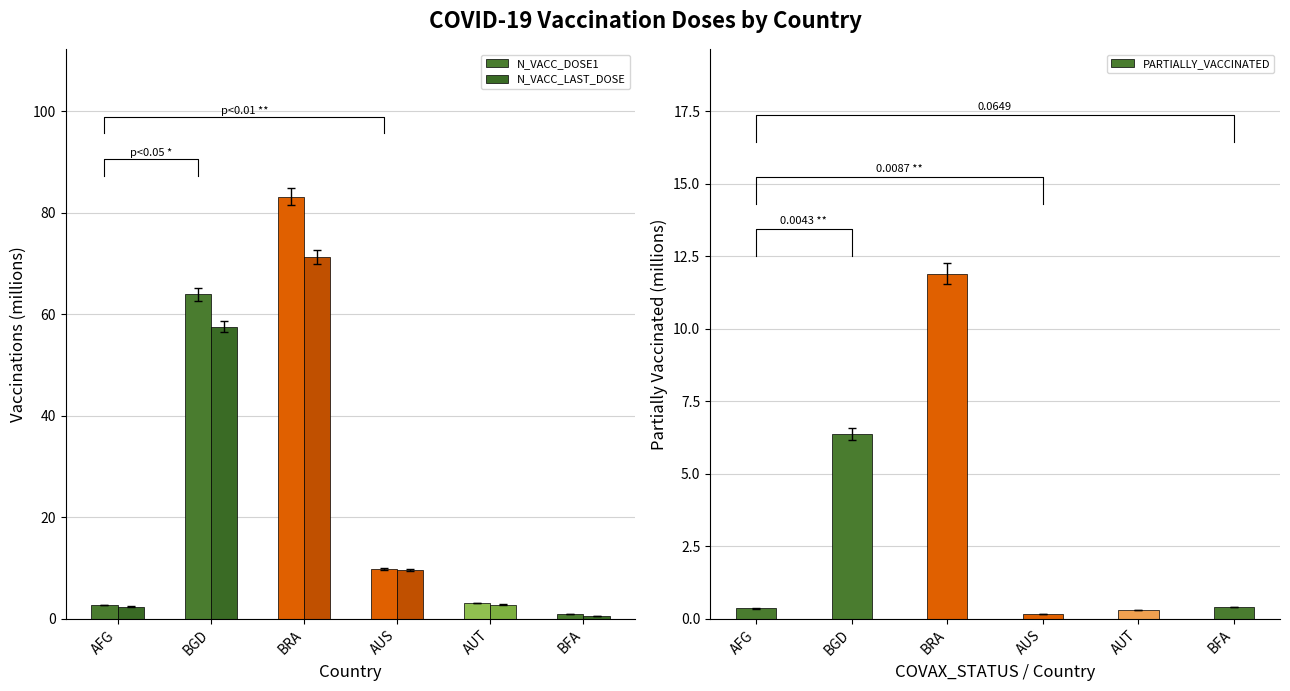

Are the bars horizontal?

No